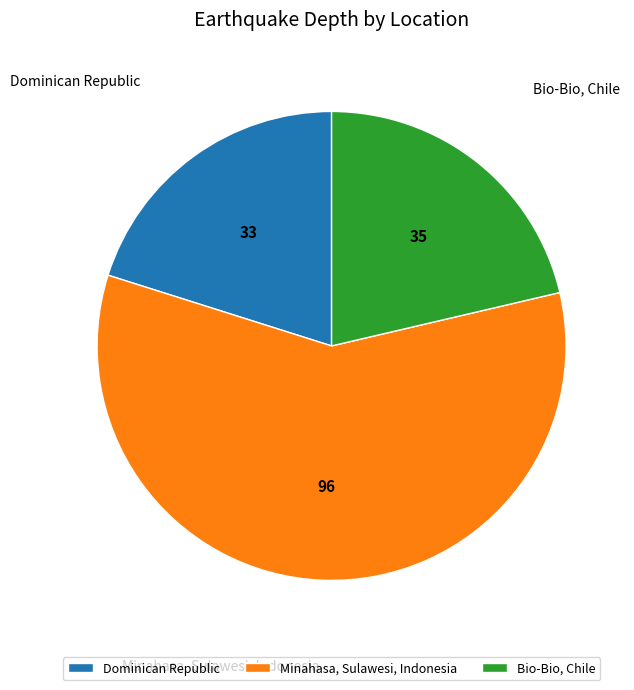

Approximately how many times larger is the value at Minahasa, Sulawesi, Indonesia compared to Dominican Republic?

2.9